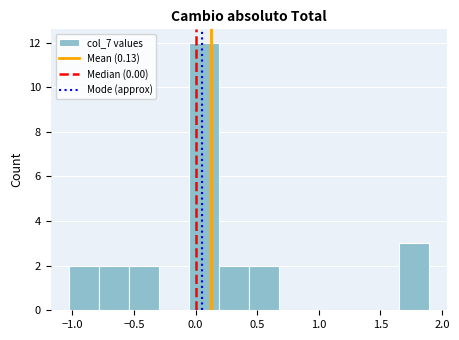

Reading left to right, list every bar in this chart as the range it spans on the x-axis followed by its height. Neither the bar edges nor the heights are printed on the chart, so give them approximately, as read against the axes.

-1.05 to -0.80: 2
-0.80 to -0.55: 2
-0.55 to -0.30: 2
-0.30 to -0.05: 0
-0.05 to 0.20: 12
0.20 to 0.45: 2
0.45 to 0.70: 2
0.70 to 0.90: 0
0.90 to 1.15: 0
1.15 to 1.40: 0
1.40 to 1.65: 0
1.65 to 1.90: 3